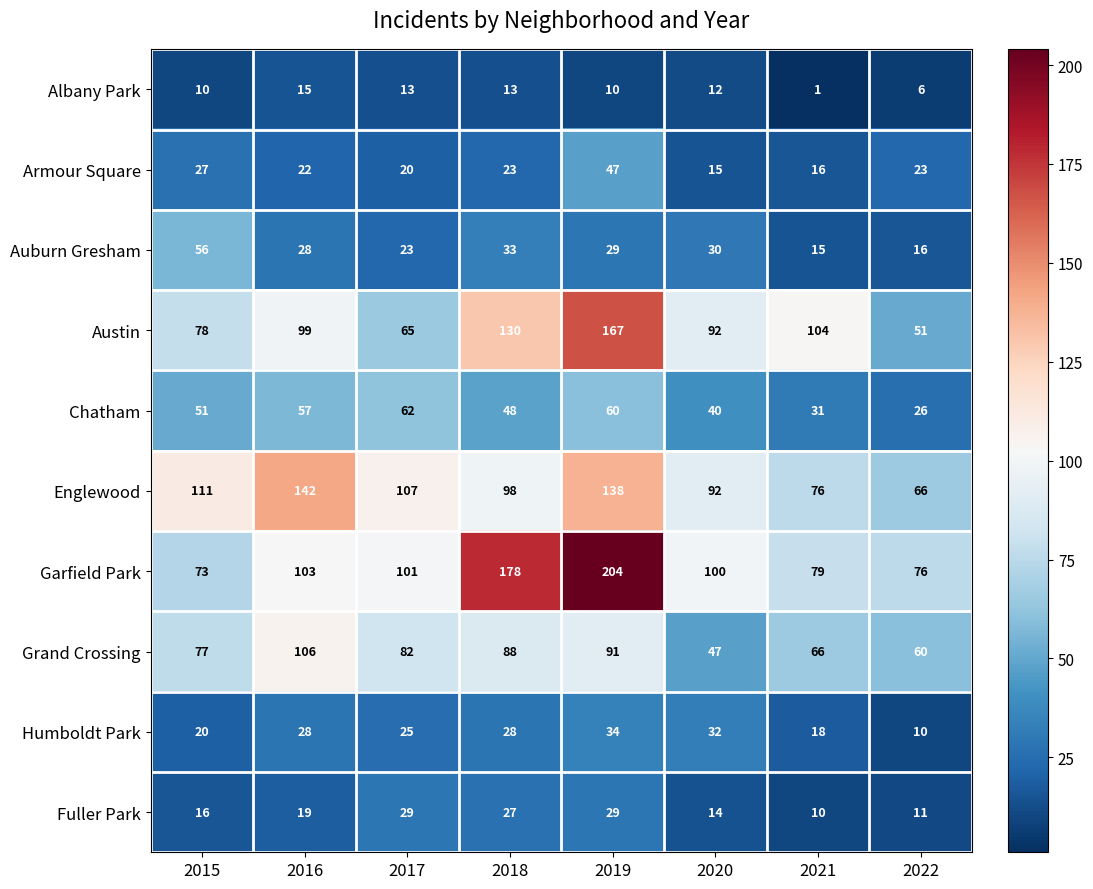

Which series changed the most between 2015 and 2016?

Englewood